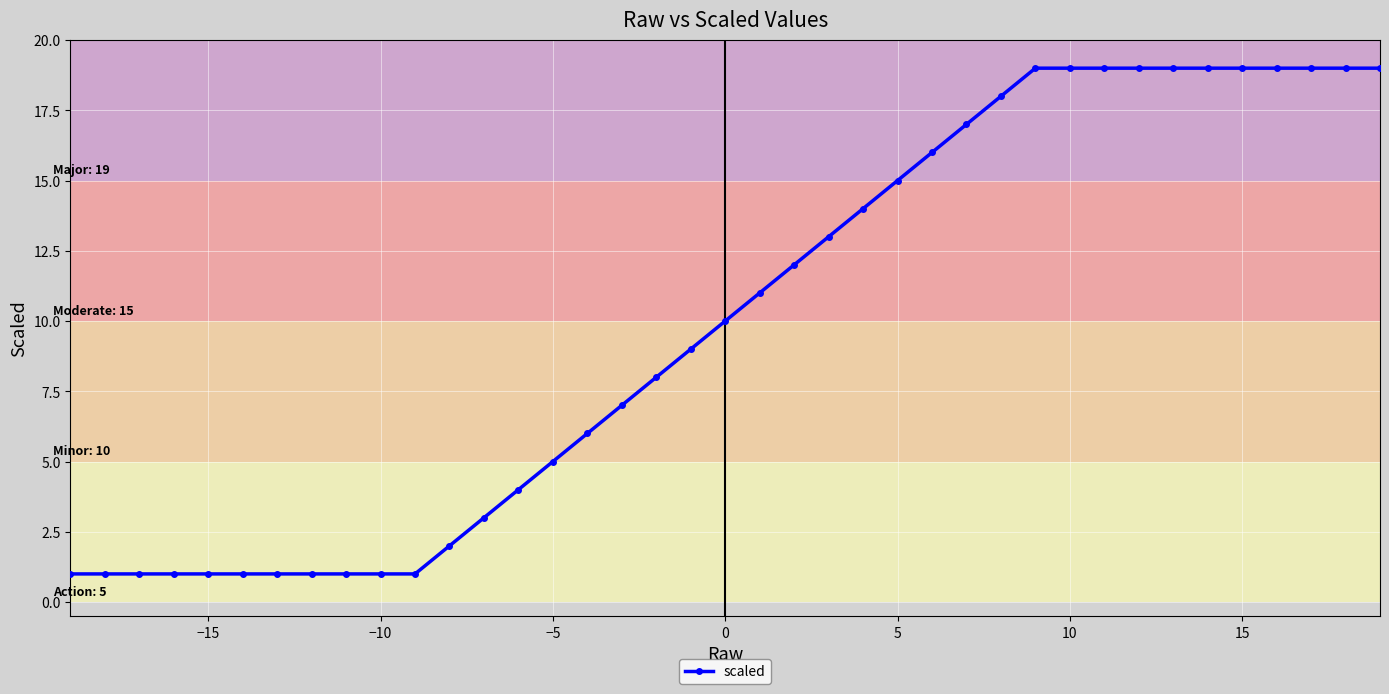

What is the value of the 38th point from the left?

19